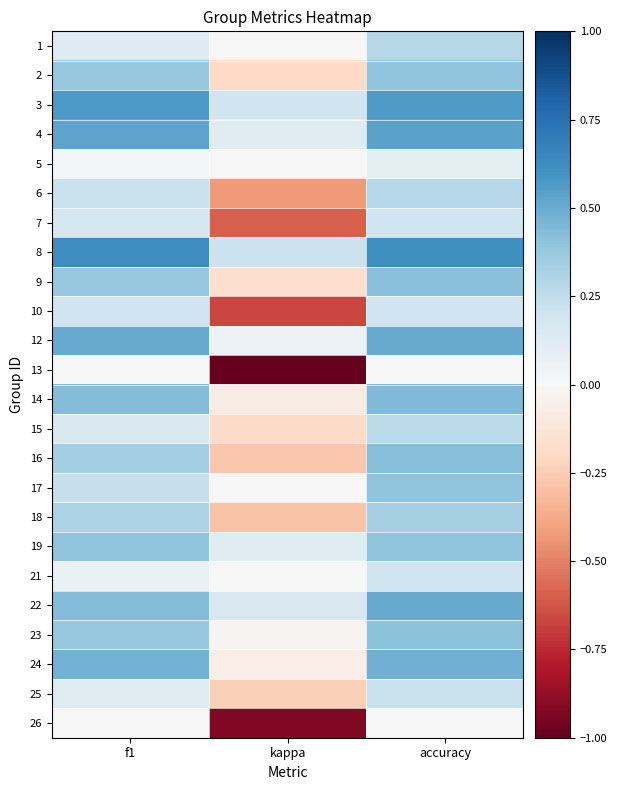

At how many categories does at least one series exceed 0?

3